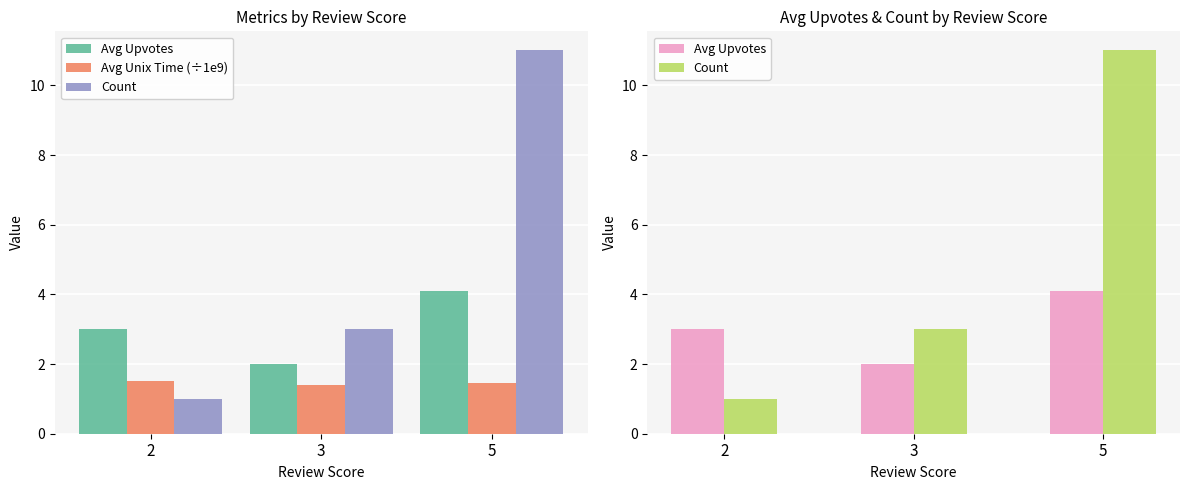

How many series are shown in this chart?

3